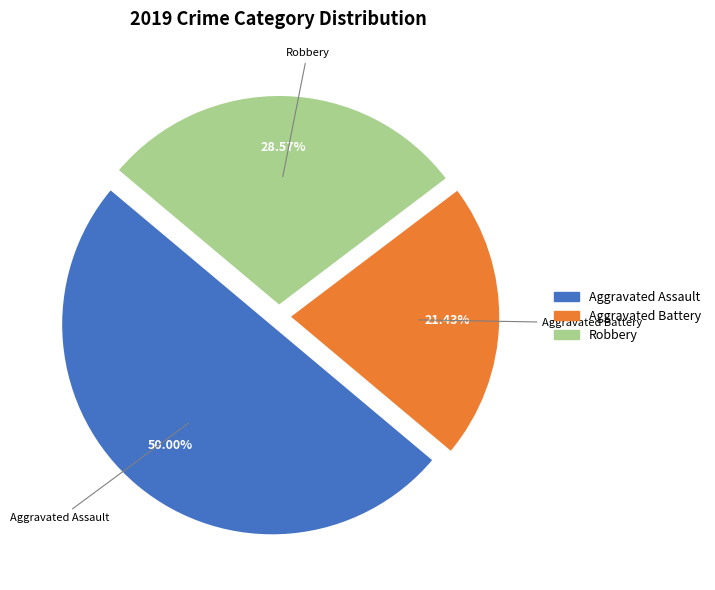

What portion of the pie excludes Aggravated Assault?

50.0%